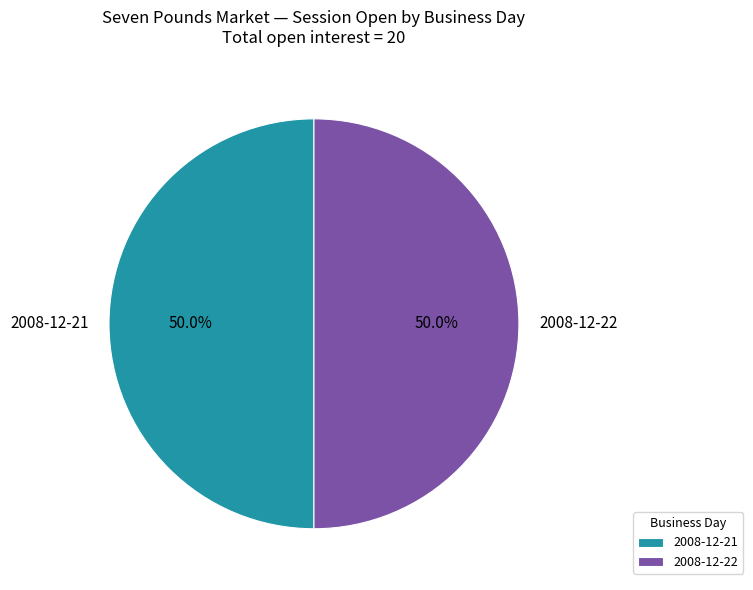

Approximately how many times larger is the value at 2008-12-21 compared to 2008-12-22?

1.0